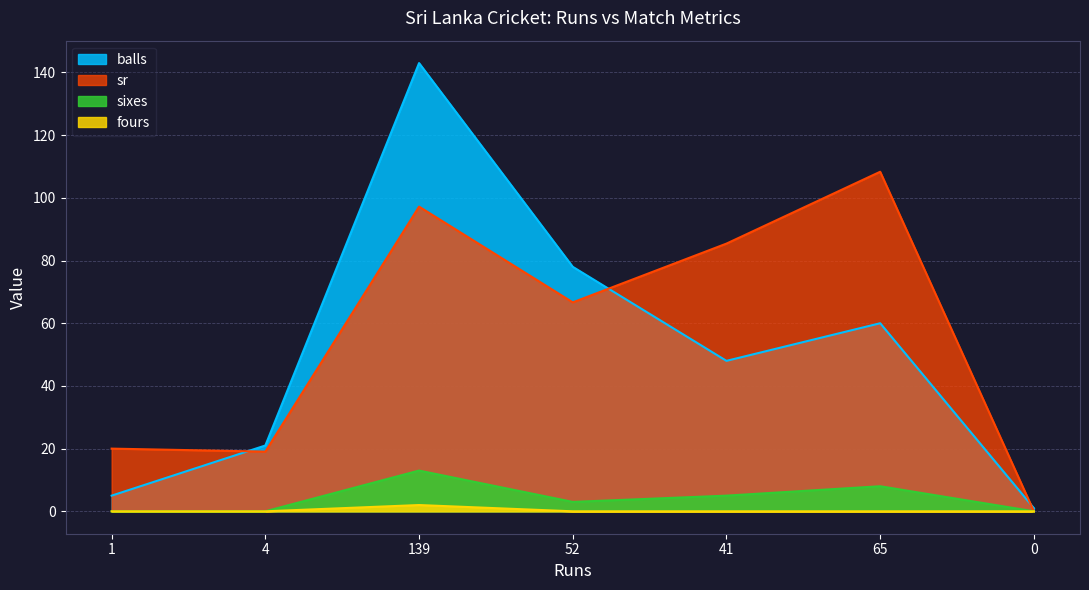

The fours series shows 0.7 at 139. True or false?

False